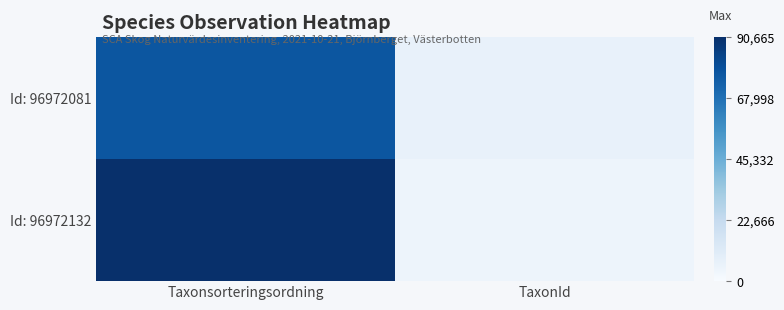

Reading left to right, transcribe all the data shown in this chart.

Id: 96972081: Taxonsorteringsordning=77506	TaxonId=6425
Id: 96972132: Taxonsorteringsordning=90665	TaxonId=4366